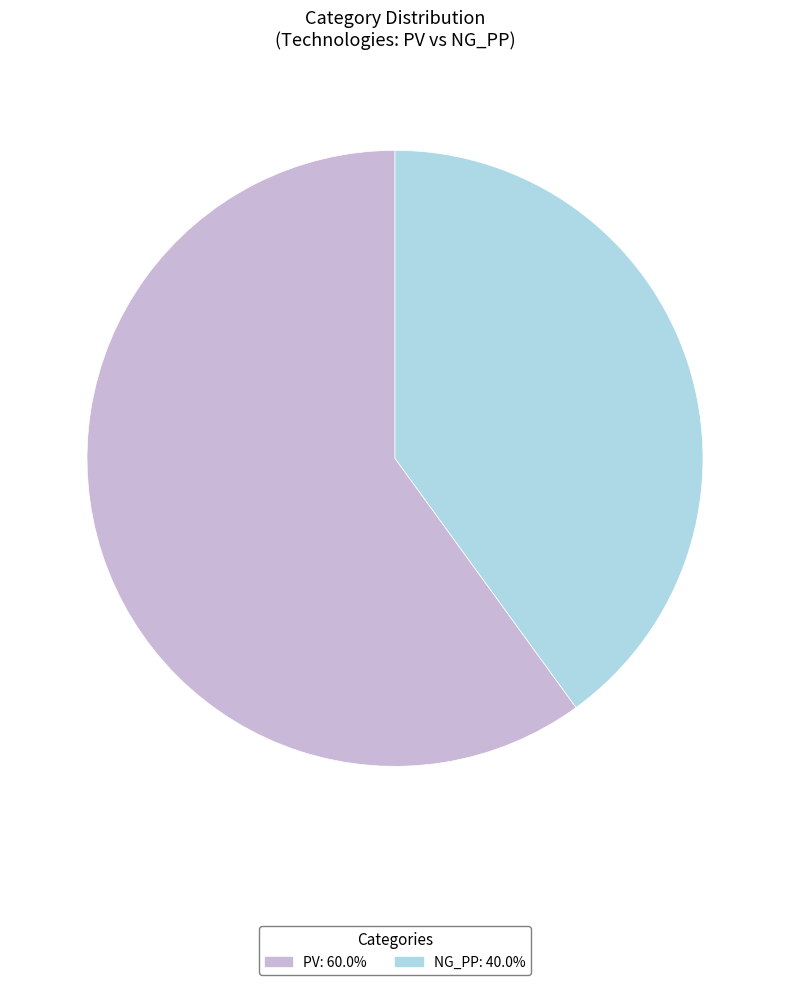

Count the number of slices in the pie.

2